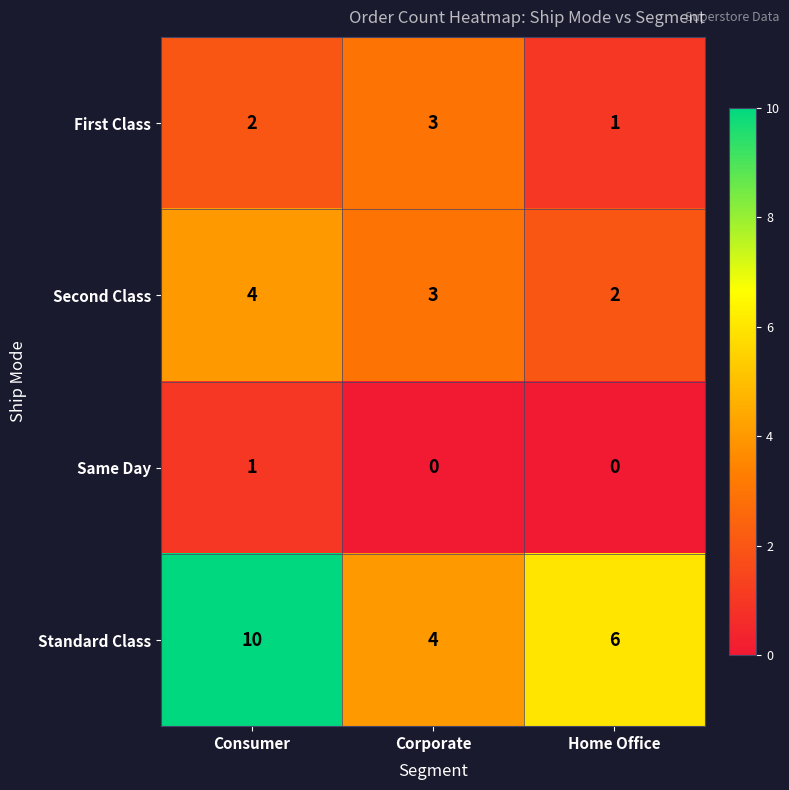

What is the sum of all First Class values?

6